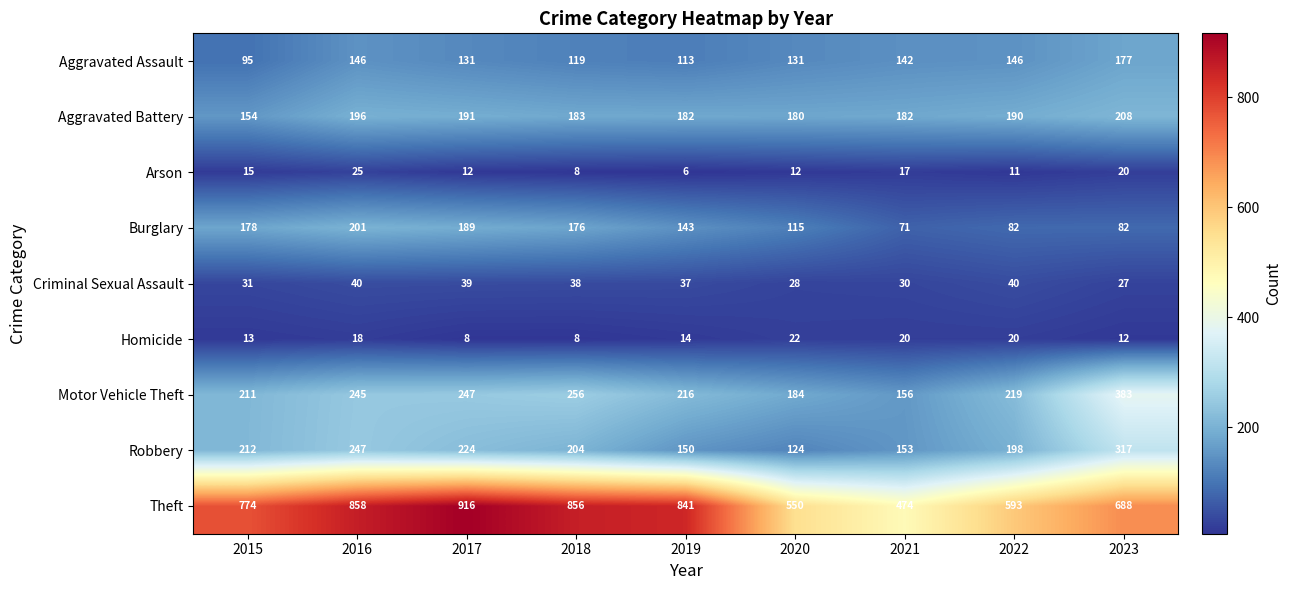

What is the difference between the maximum and minimum values in the Criminal Sexual Assault series?

13